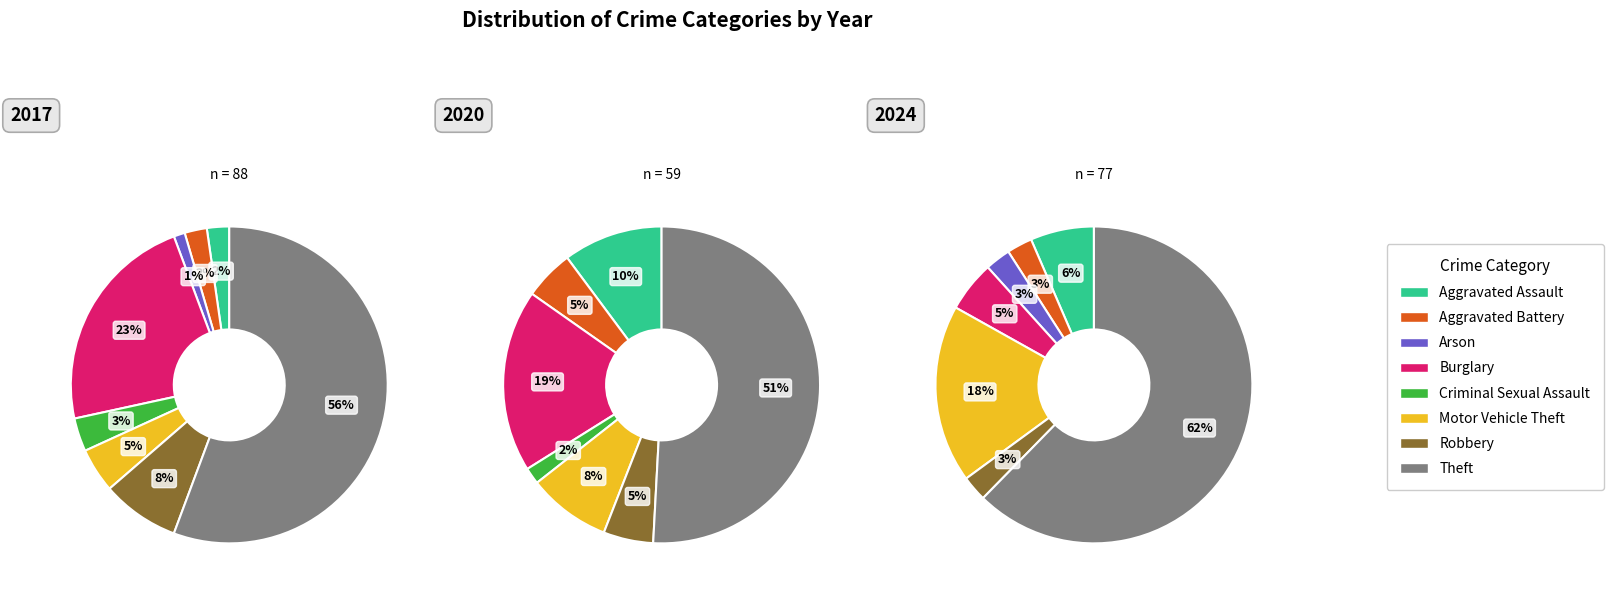

Does Theft account for over 50% of the chart?

Yes